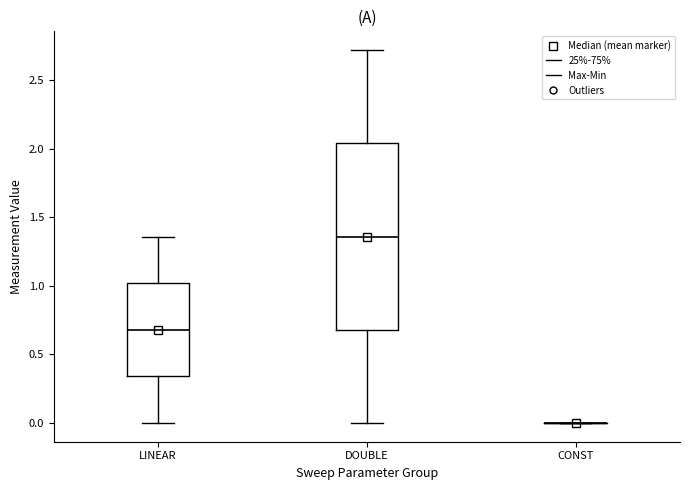

Which box is the tallest, from its lower edge to its upper edge?

DOUBLE